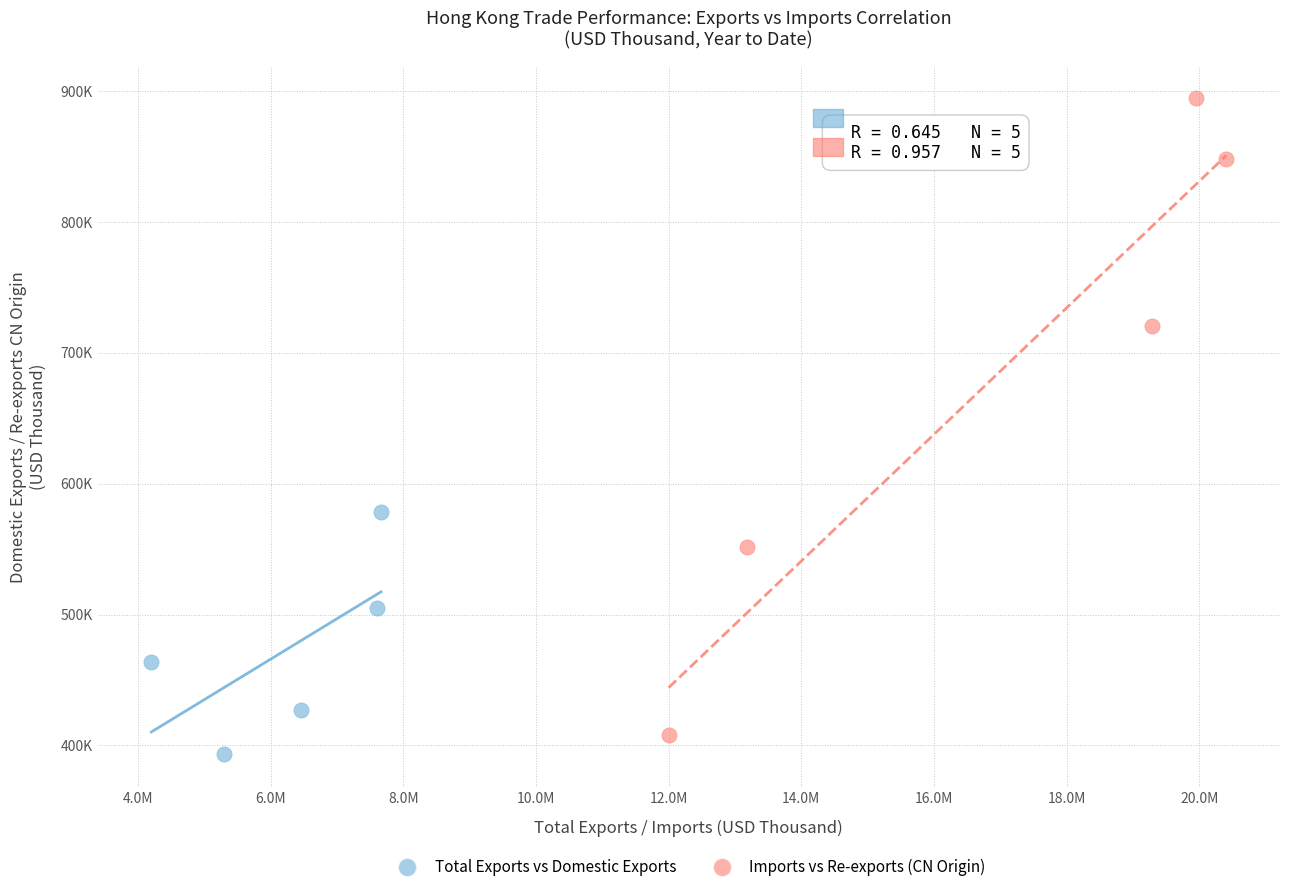

Which series has the widest spread of Y values?

Imports vs Re-exports (CN Origin)